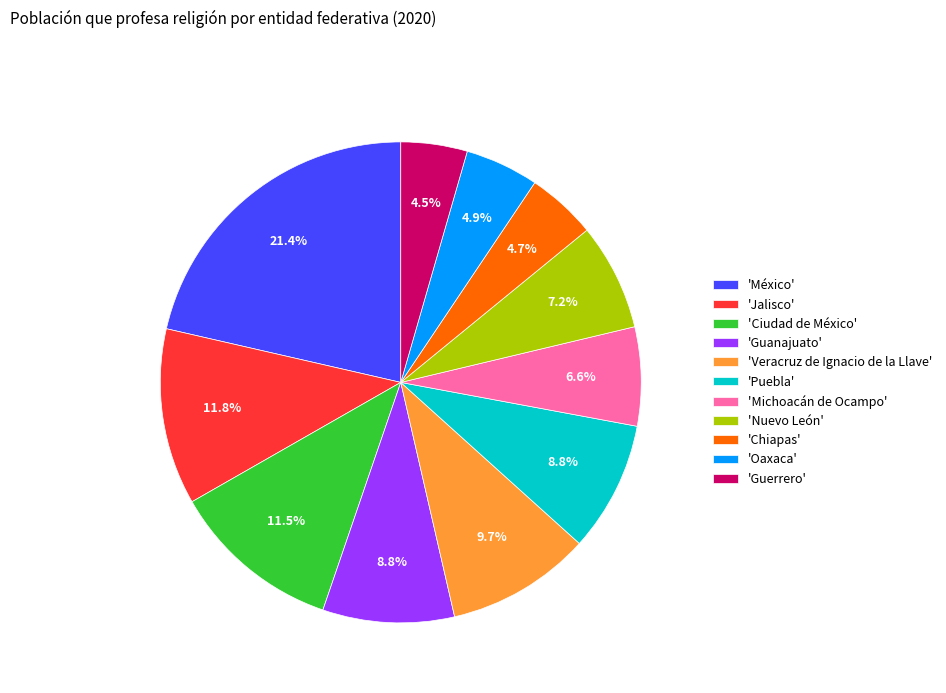

Count the number of slices in the pie.

11